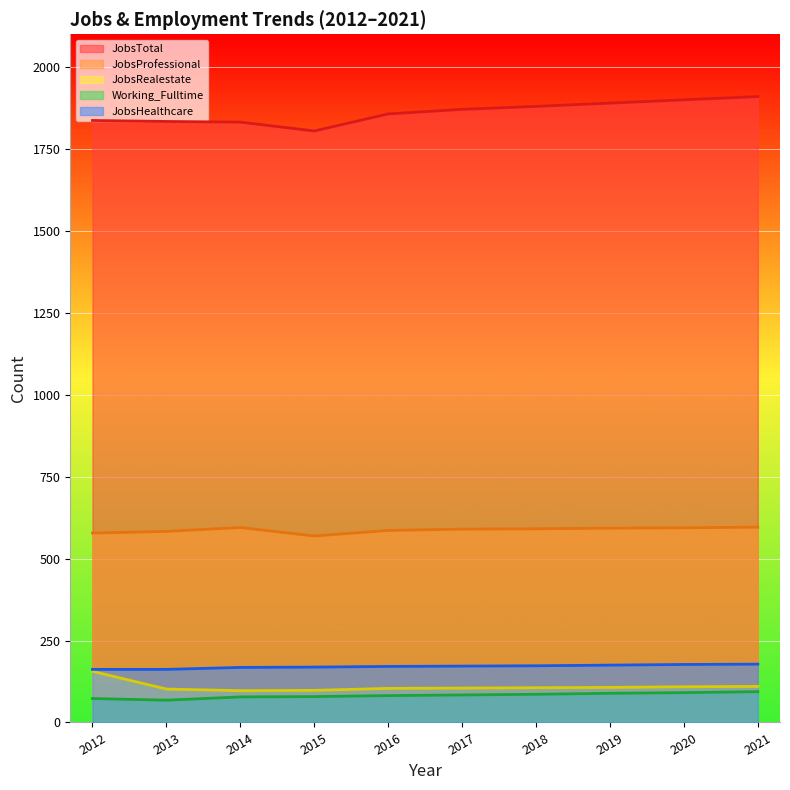

How many lines are shown in the chart?

5